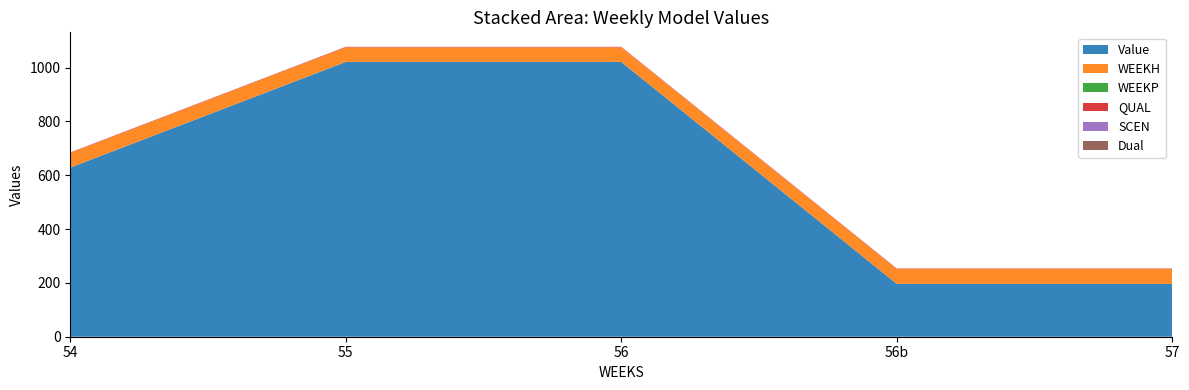

Does the chart have visible grid lines?

No